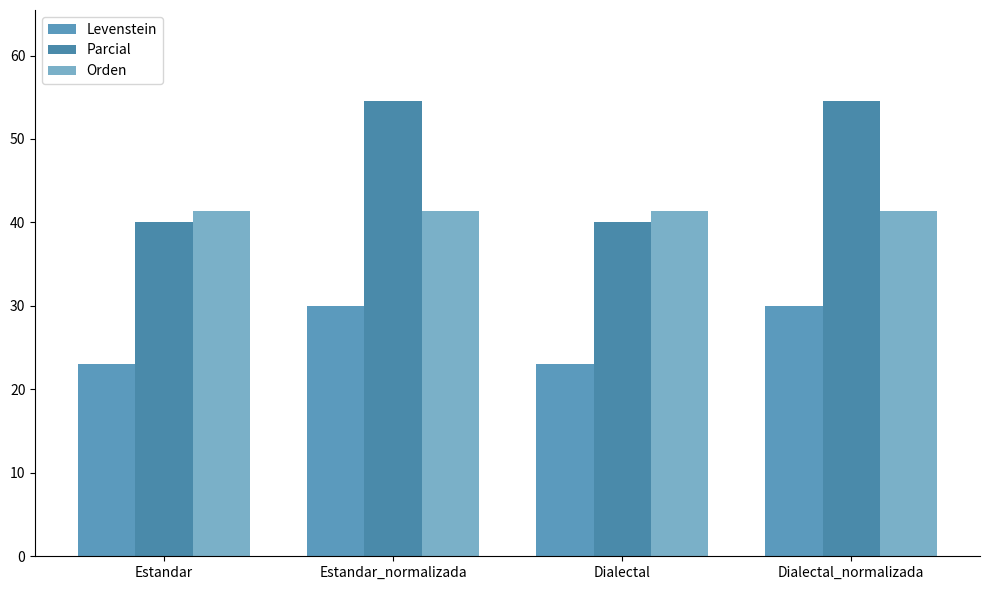

Does the chart contain any negative values?

No